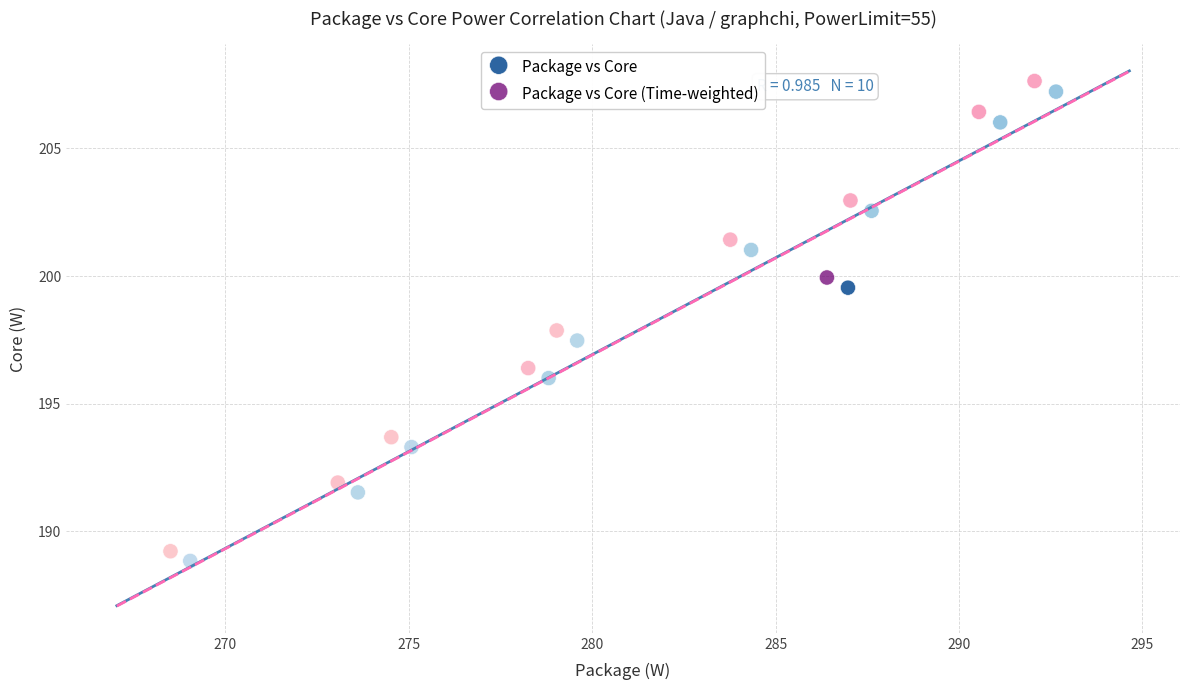

Which series has the widest spread of Y values?

Package vs Core (Time-weighted)